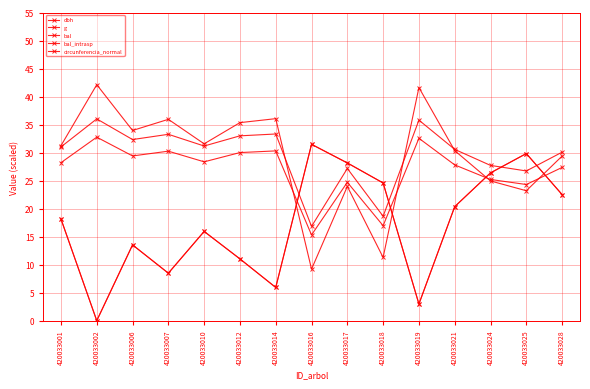

Does the chart have visible grid lines?

Yes